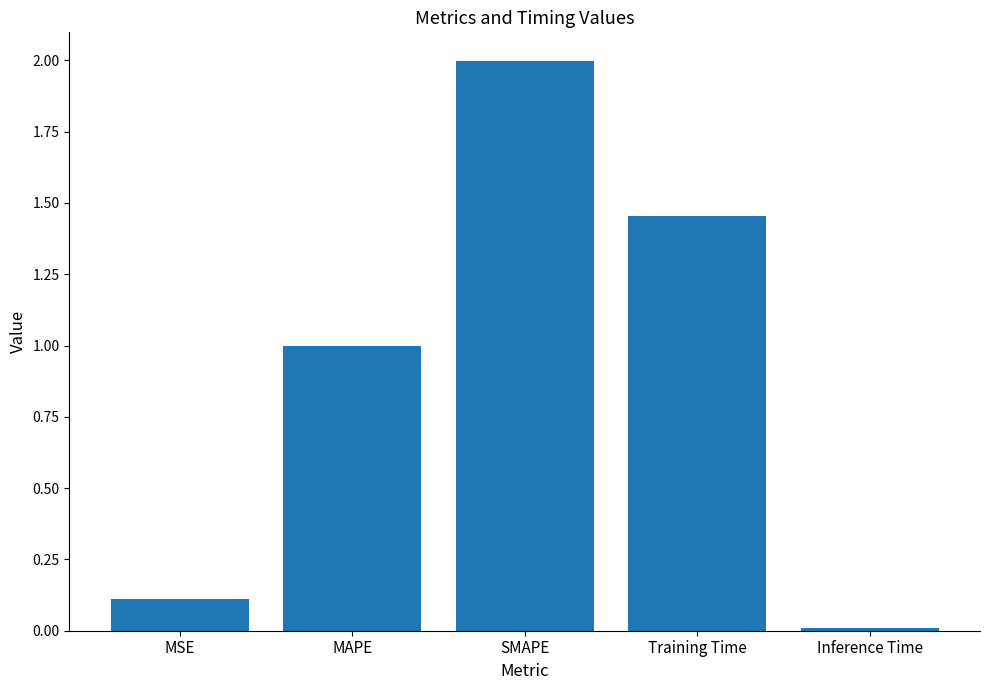

How many series are shown in this chart?

1